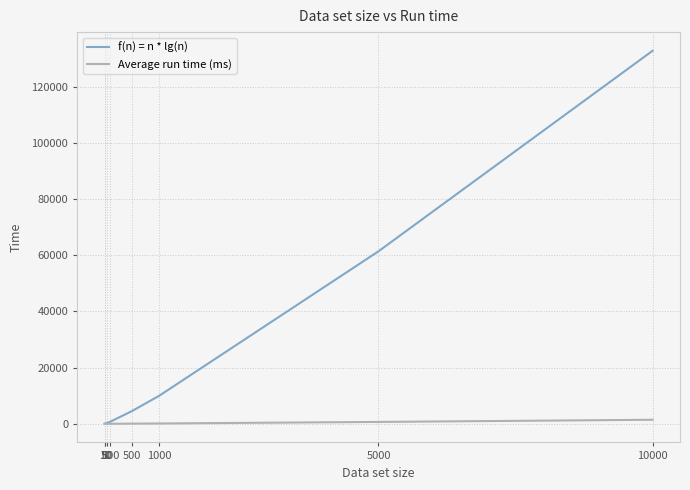

Where does the f(n) = n * lg(n) series first go above 4482?

500